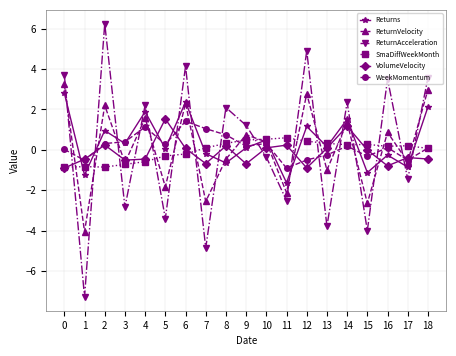

What is the approximate value of WeekMomentum at 9?

0.2